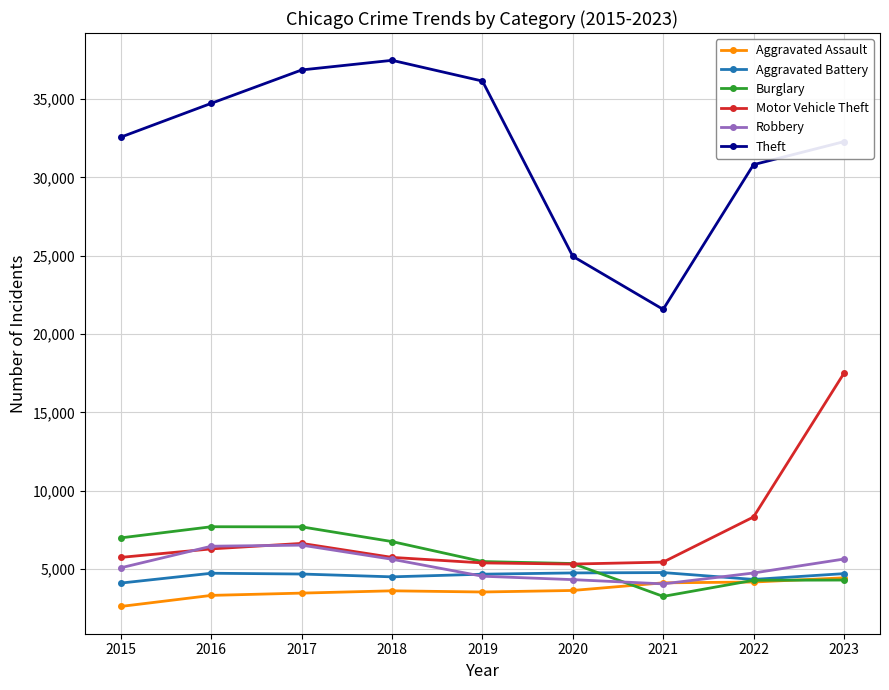

At how many categories does at least one series exceed 22242?

8